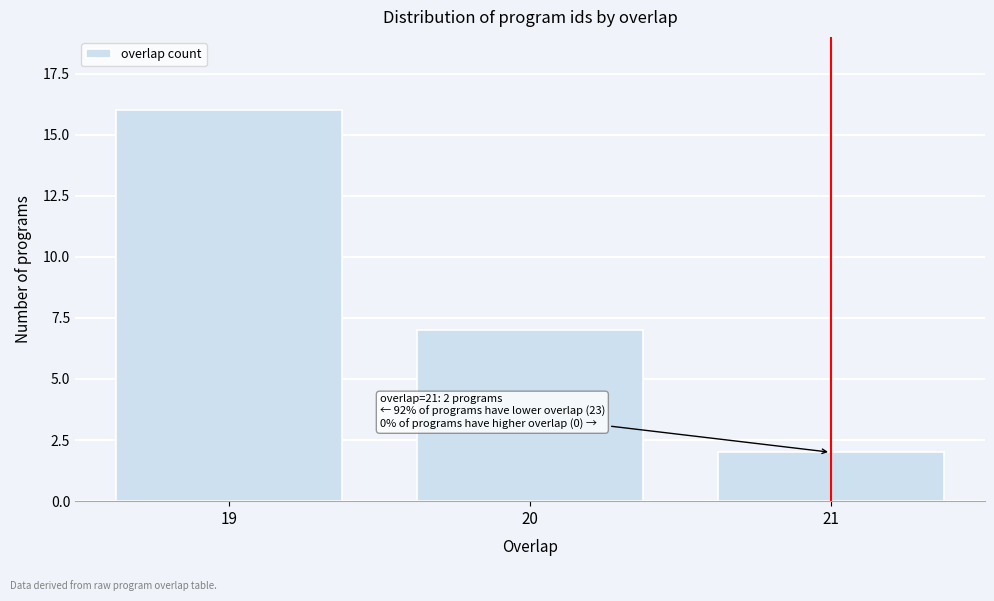

Reading left to right, what are all the values shown in this chart?

19=16	20=7	21=2